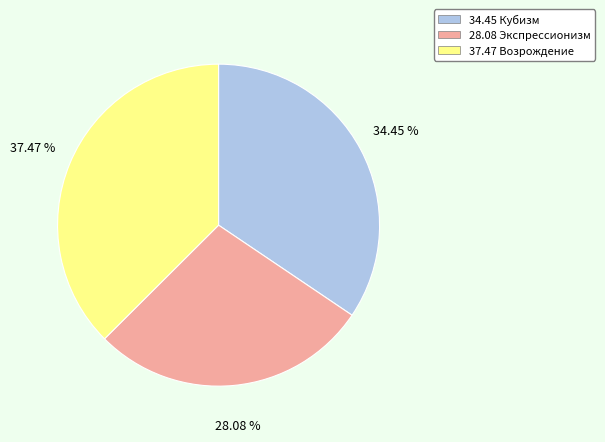

To the nearest percent, what is the average slice percentage?

33%